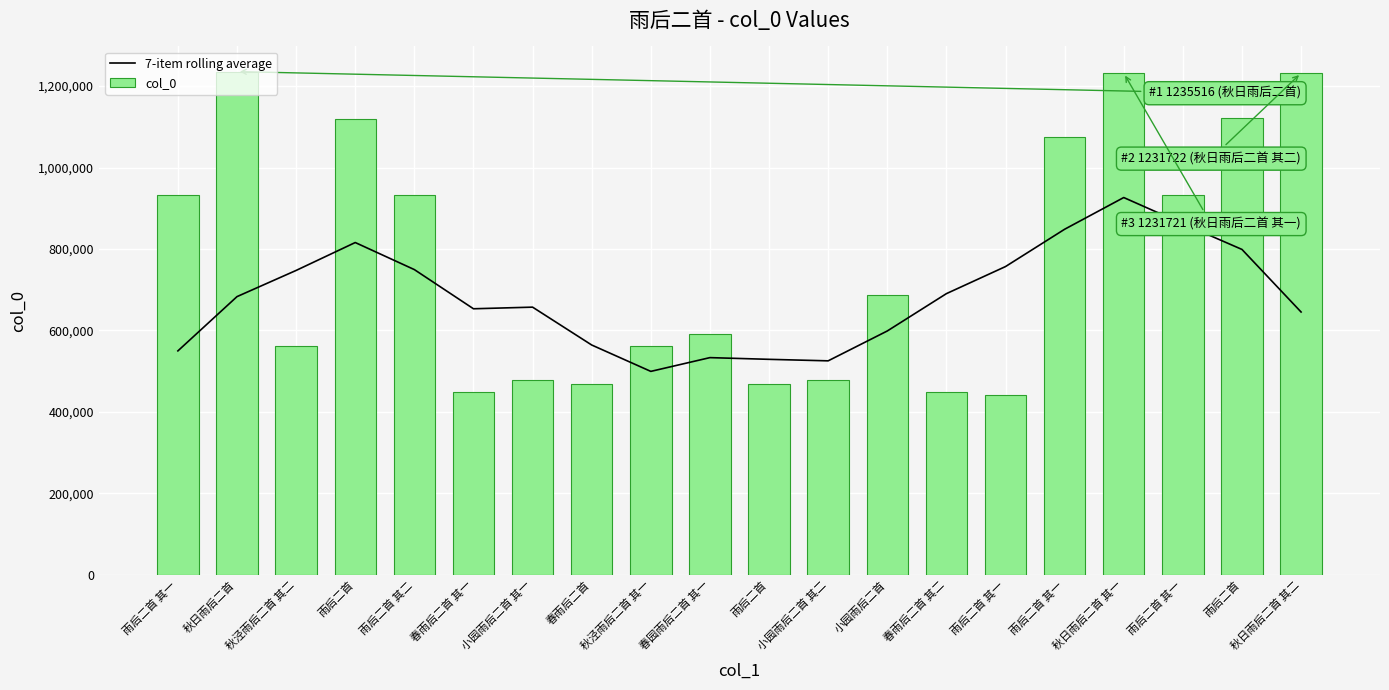

Reading left to right, transcribe all the data shown in this chart.

7-item rolling average: 雨后二首 其一=549795.4	秋日雨后二首=683054.0	秋泾雨后二首 其二=747350.0	雨后二首=815841.7	雨后二首 其二=749395.3	春雨后二首 其一=653215.1	小园雨后二首 其一=657196.9	春雨后二首=564243.6	秋泾雨后二首 其一=499476.9	春园雨后二首 其一=533259.7	雨后二首=529064.1	小园雨后二首 其二=525367.0	小园雨后二首=598682.1	春雨后二首 其二=690338.3	雨后二首 其一=756840.0	雨后二首 其一=848437.1	秋日雨后二首 其一=926318.6	雨后二首 其一=862022.4	雨后二首=798905.0	秋日雨后二首 其二=645267.7
col_0: 雨后二首 其一=932827.0	秋日雨后二首=1235516.0	秋泾雨后二首 其二=562256.0	雨后二首=1117969.0	雨后二首 其二=932810.0	春雨后二首 其一=450072.0	小园雨后二首 其一=479442.0	春雨后二首=467702.0	秋泾雨后二首 其一=562255.0	春园雨后二首 其一=590128.0	雨后二首=467296.0	小园雨后二首 其二=479443.0	小园雨后二首=686552.0	春雨后二首 其二=450073.0	雨后二首 其一=441822.0	雨后二首 其一=1075461.0	秋日雨后二首 其一=1231721.0	雨后二首 其一=932808.0	雨后二首=1120623.0	秋日雨后二首 其二=1231722.0